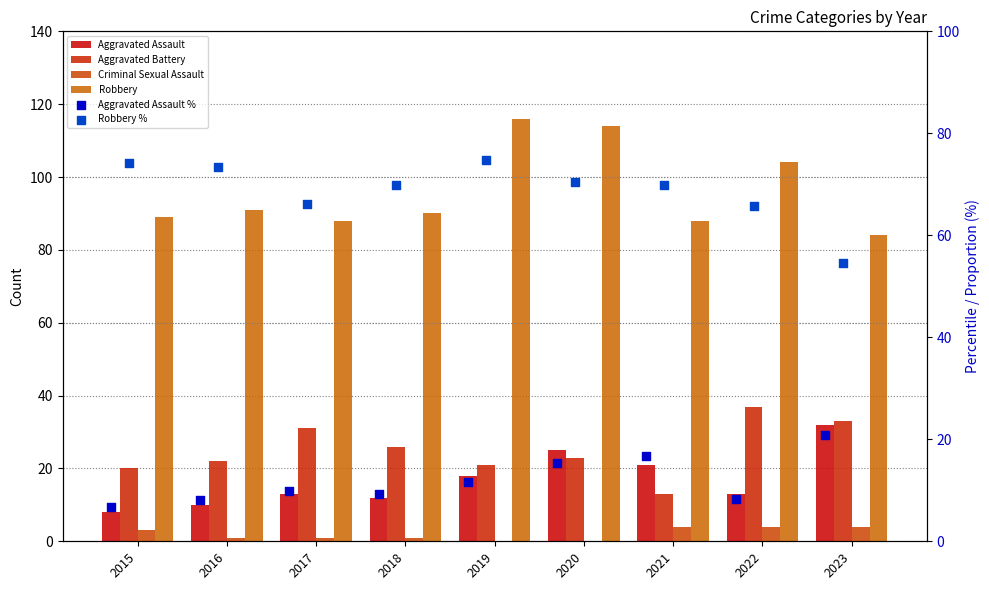

Which series has the largest Y range (max minus min)?

Robbery